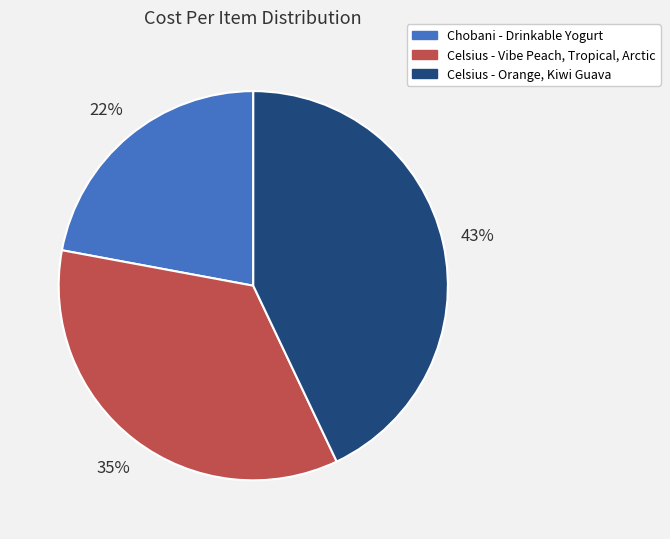

Between Celsius - Orange, Kiwi Guava and Chobani - Drinkable Yogurt, which is larger?

Celsius - Orange, Kiwi Guava